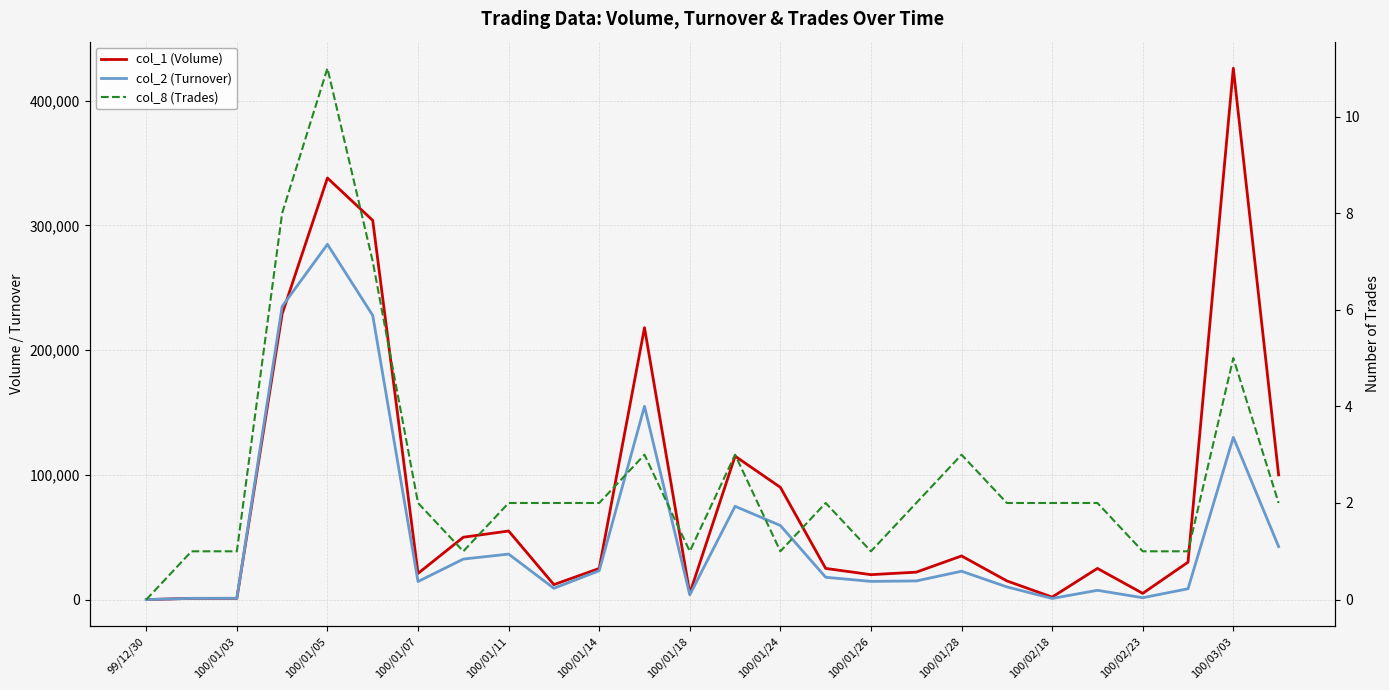

Count the number of data series in this chart.

3